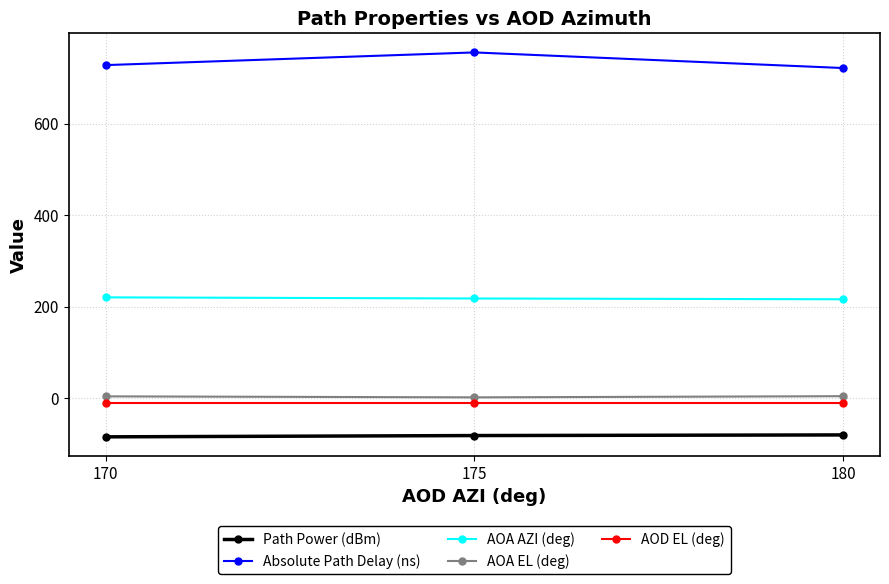

What is the value of the AOA AZI (deg) point at the 1st from the left?

220.2